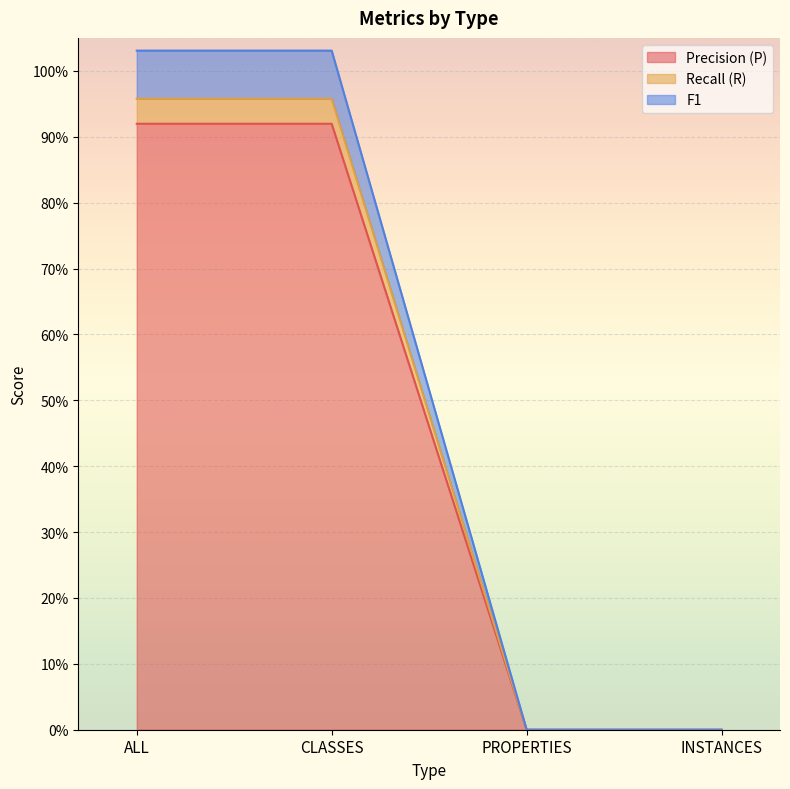

What position from the left is CLASSES?

2